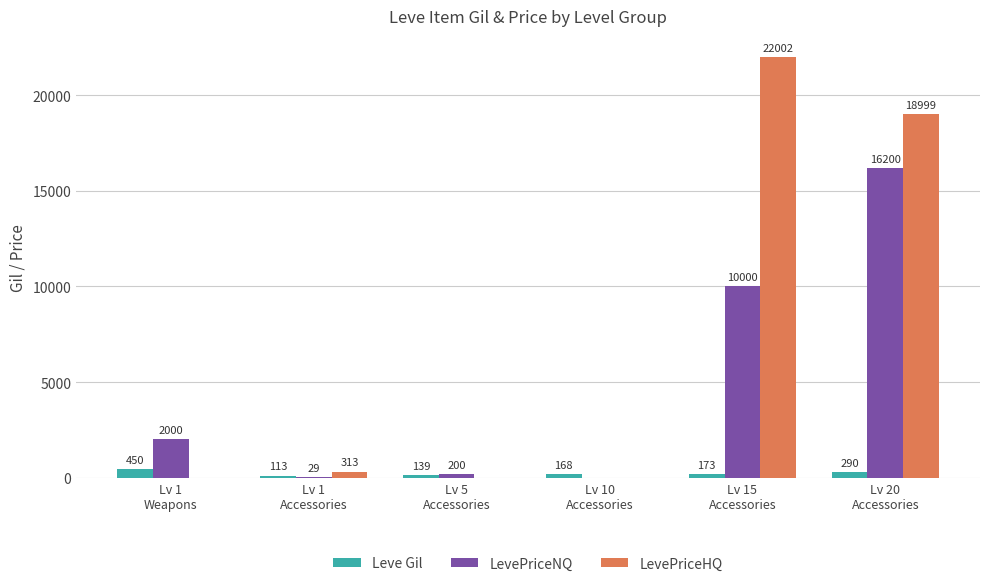

True or false: LevePriceNQ has a value of 0 at Lv 10
Accessories.

True